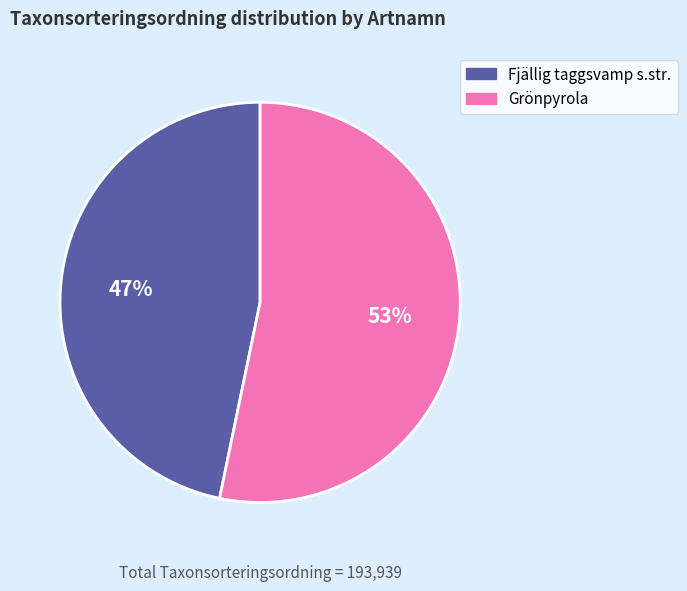

To the nearest percent, what portion does Grönpyrola represent?

53%